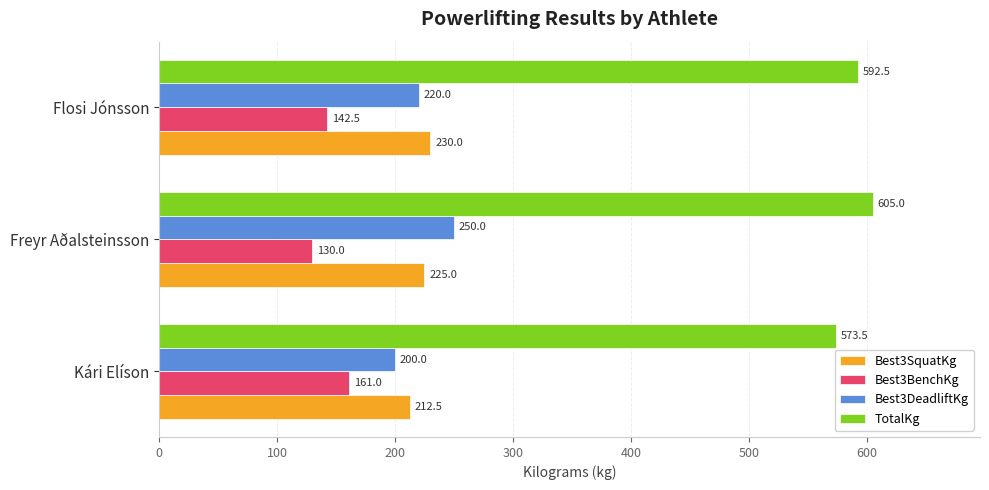

How many data points in Best3DeadliftKg are less than 220?

1